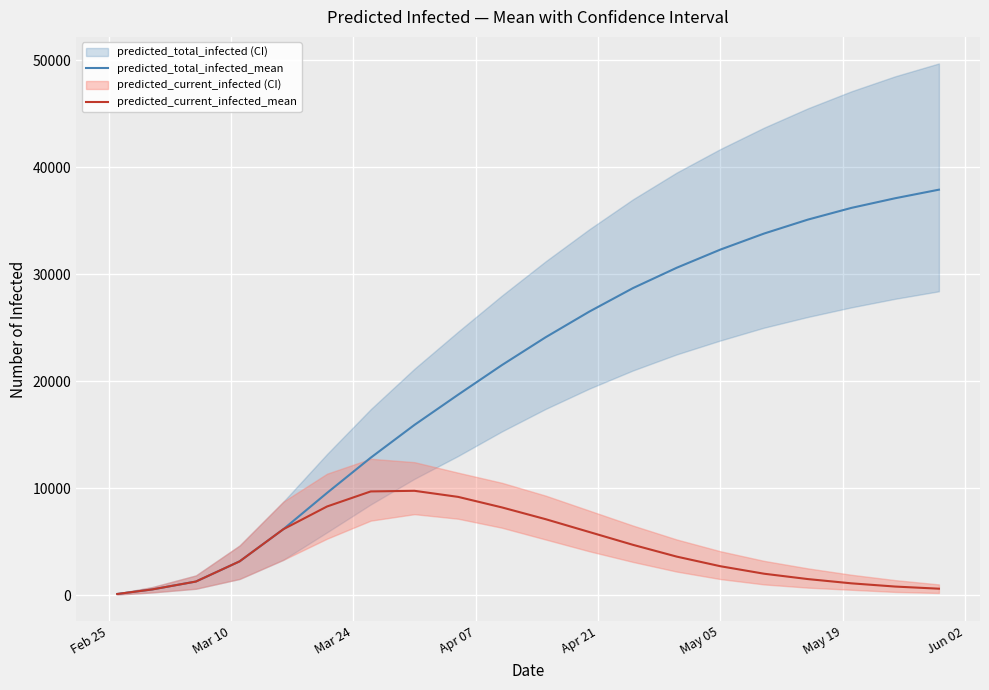

True or false: predicted_total_infected_mean and predicted_current_infected_mean intersect in this chart.

False